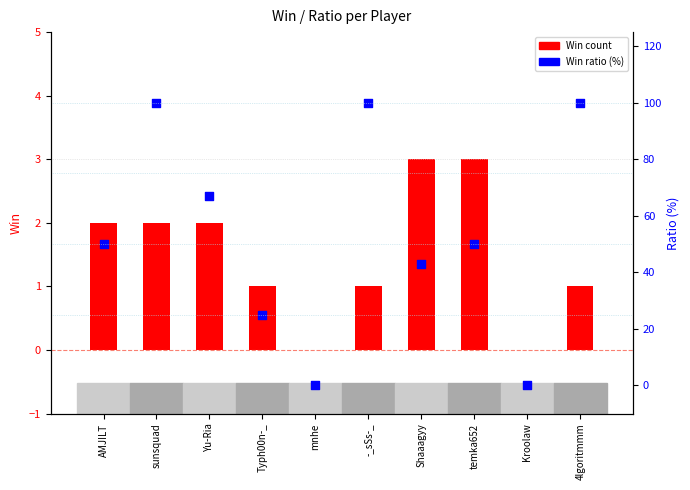

Which series has the largest total across all categories?

Ratio